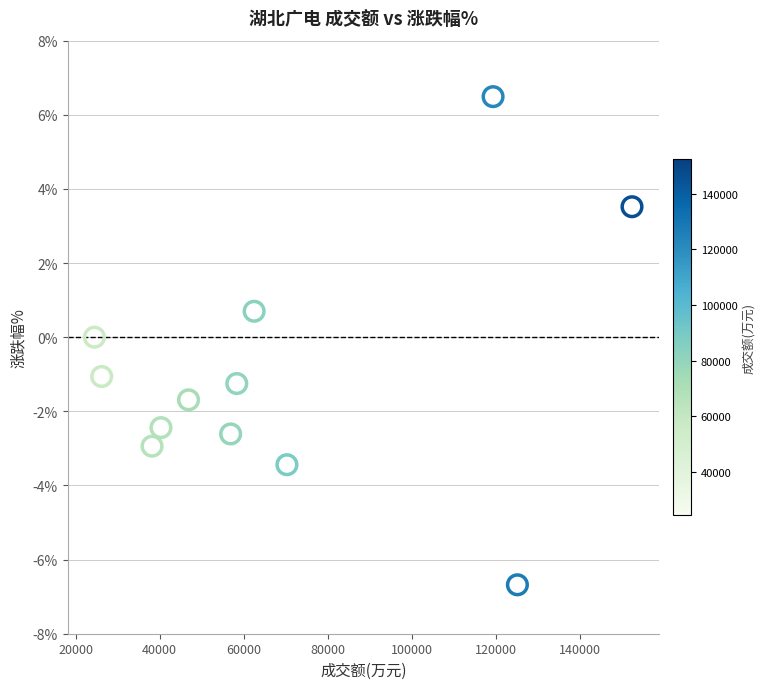

What is the average Y value?

-0.9